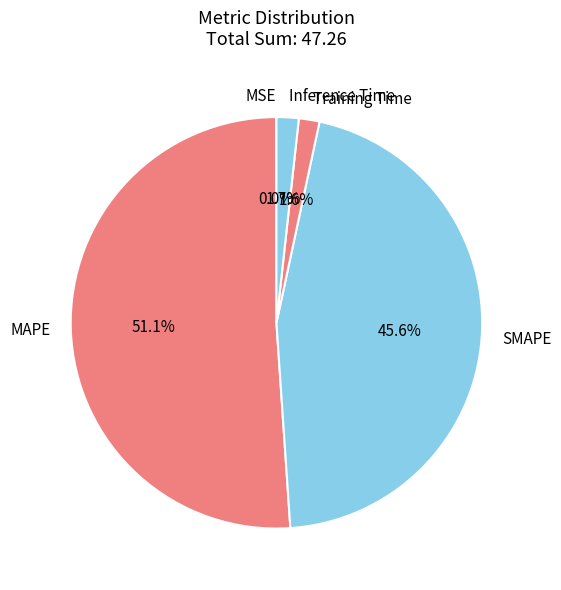

True or false: Inference Time accounts for 2% of the total.

True